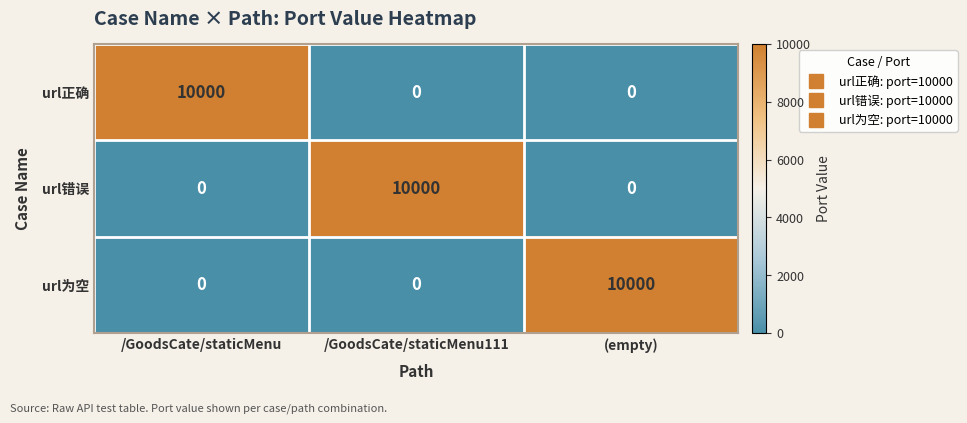

What is the difference between the highest and lowest values at /GoodsCate/staticMenu?

10000